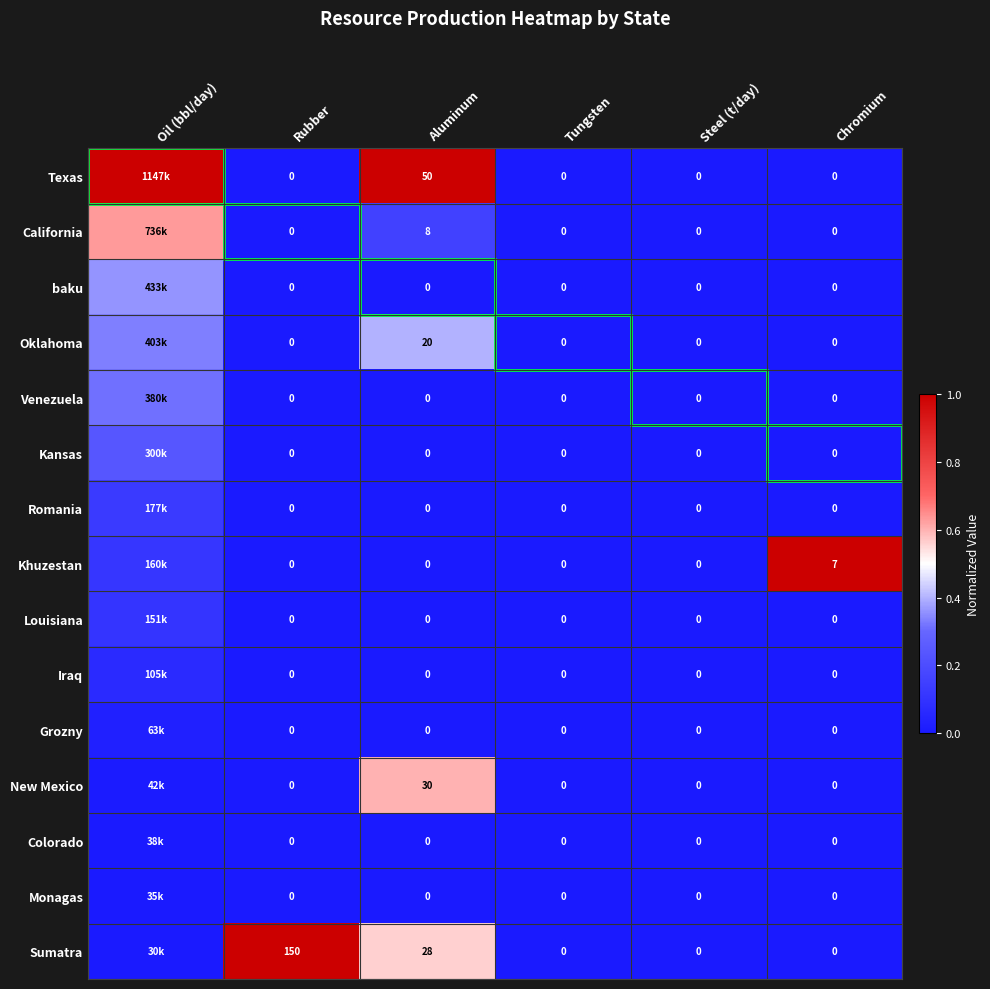

Which series changed the most between Aluminum and Steel (t/day)?

Texas